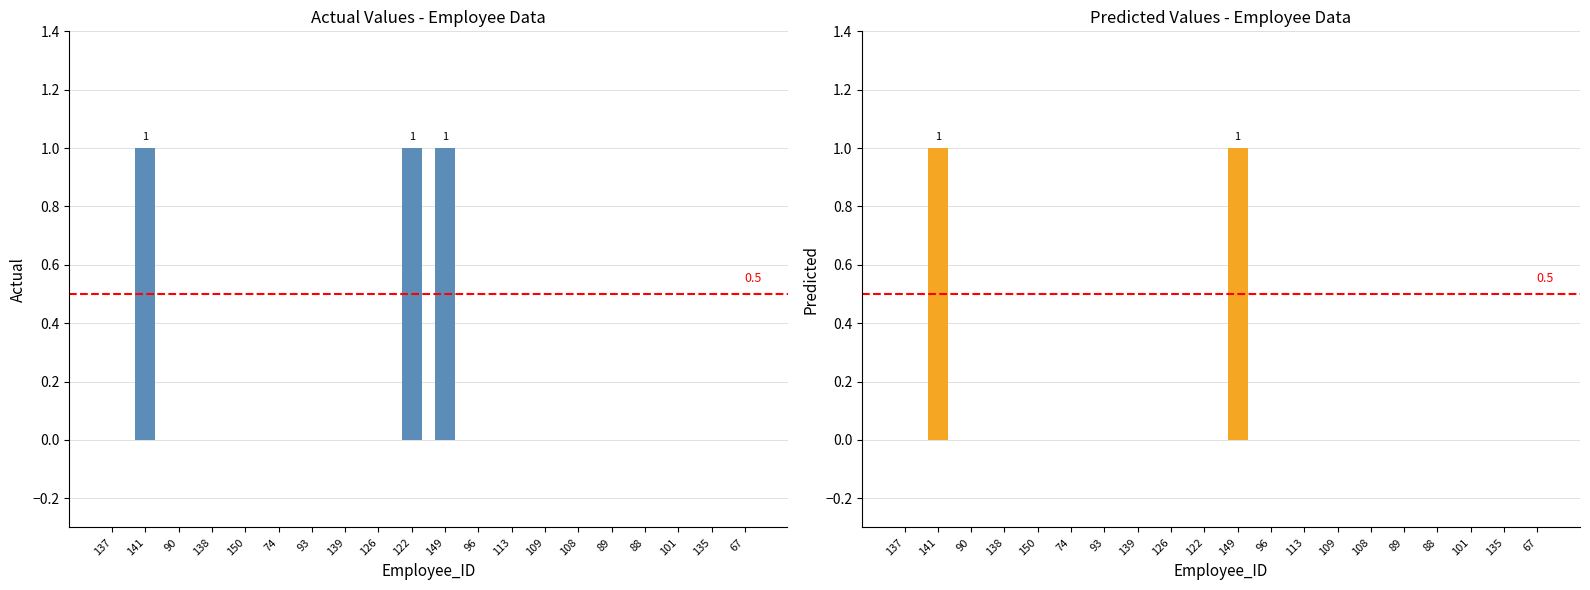

How many data points in Predicted are above 0?

2